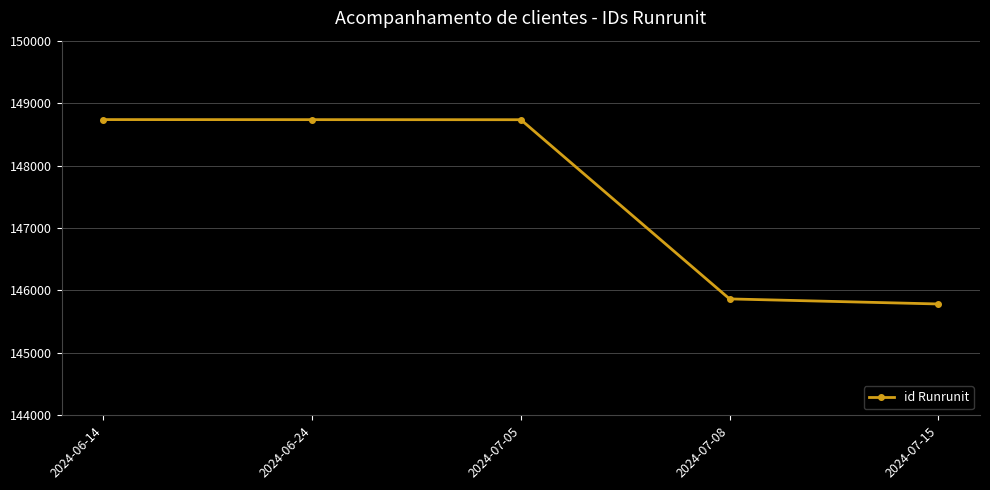

What is the difference between the values at 2024-07-08 and 2024-06-24?

2871